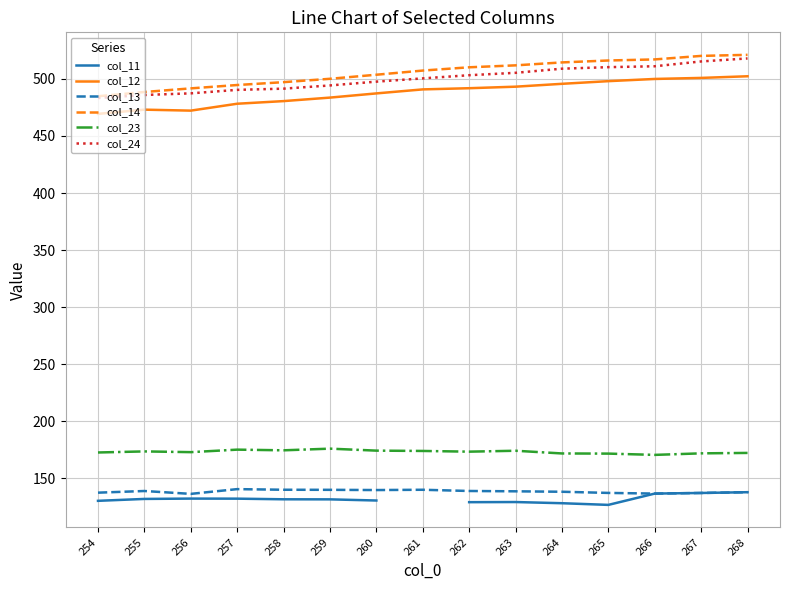

Is this an area chart (filled region under the line)?

No